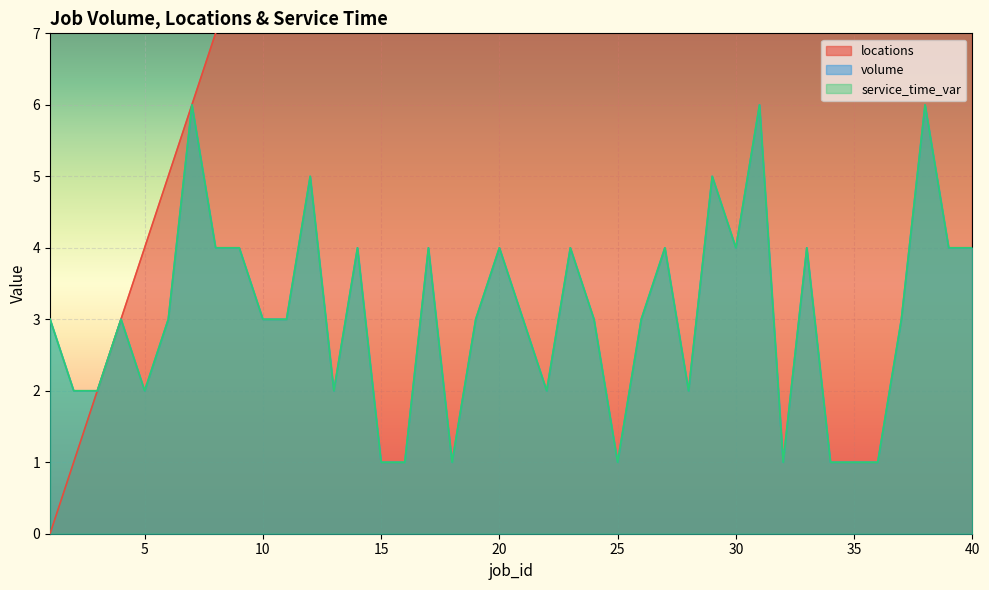

What is the difference between the highest and lowest values at 34?

32